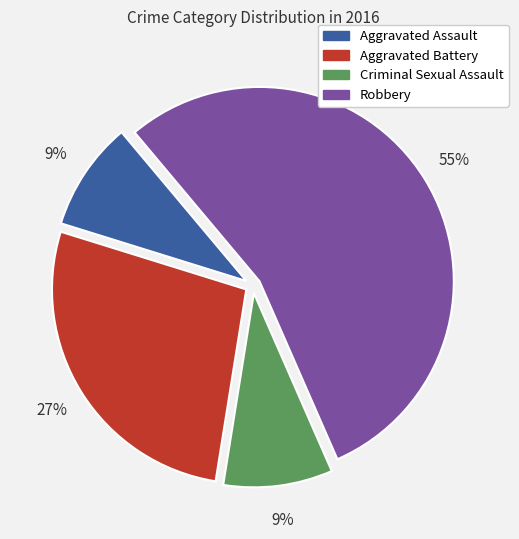

Is Robbery the majority of the pie?

Yes